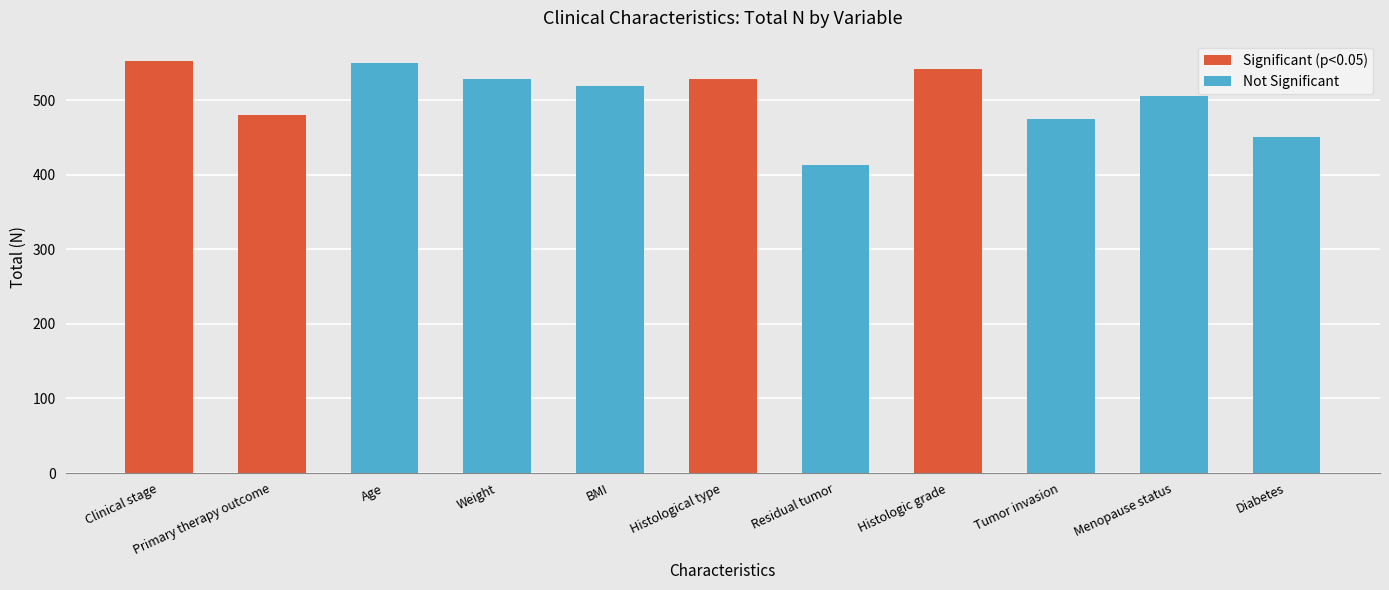

At which category does the chart reach its minimum across all series?

Residual tumor